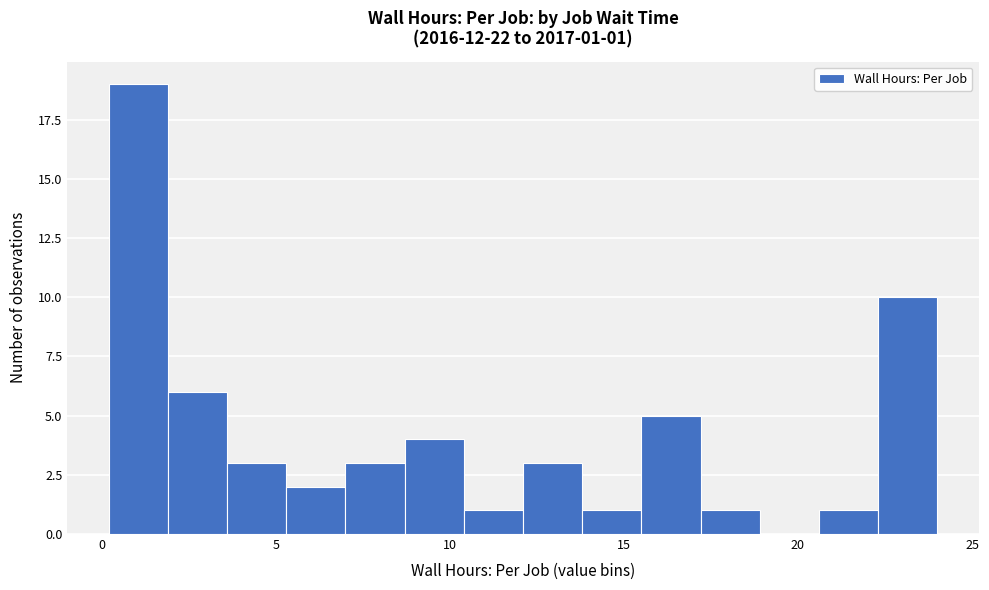

Read against the x-axis, roughly where is the centre of the tallest bar?

1.0